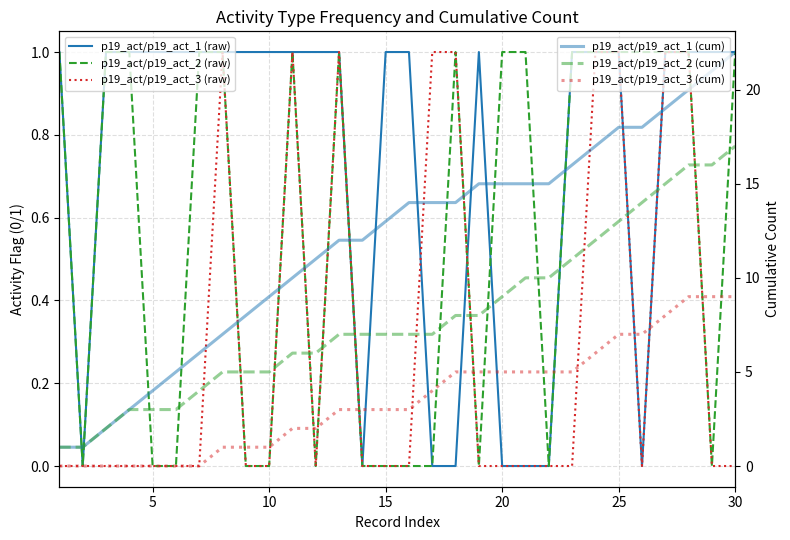

True or false: p19_act/p19_act_1 (raw) and p19_act/p19_act_3 (cum) intersect in this chart.

False